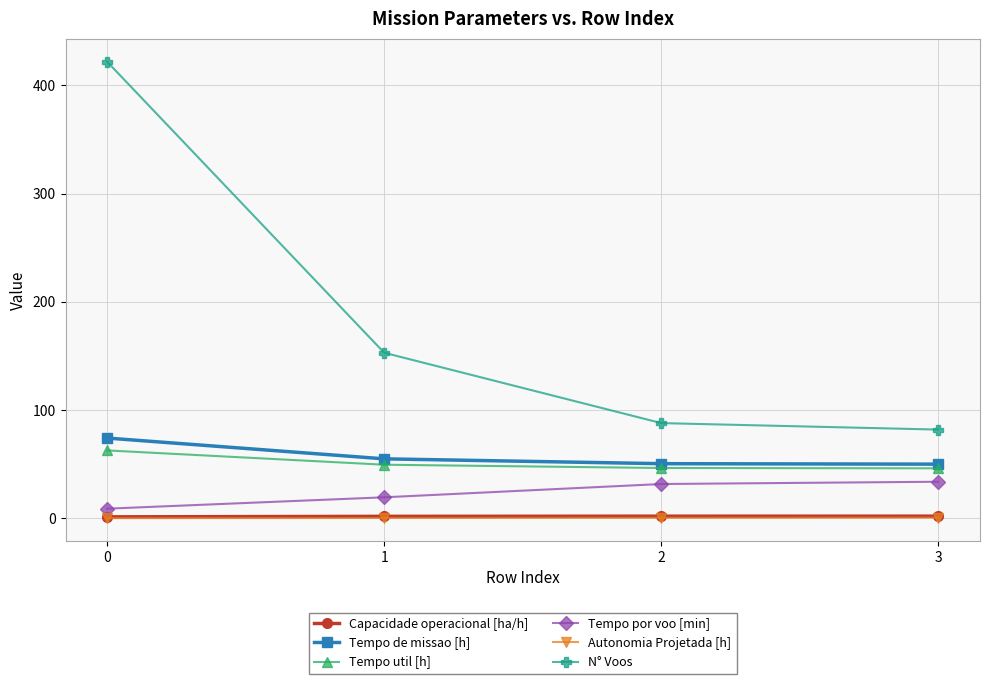

What is the value of the Tempo util [h] point at the 2nd from the left?

49.5